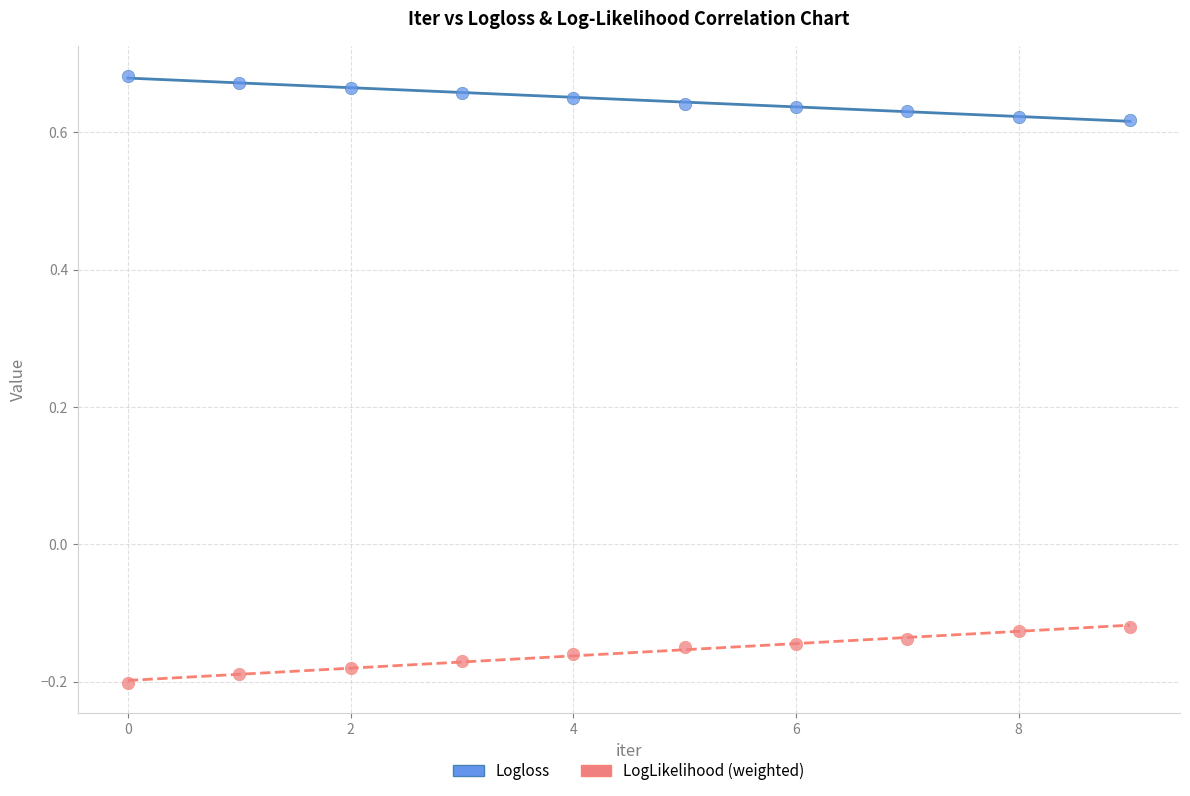

Which series reaches the minimum Y coordinate?

LogLikelihood (weighted)